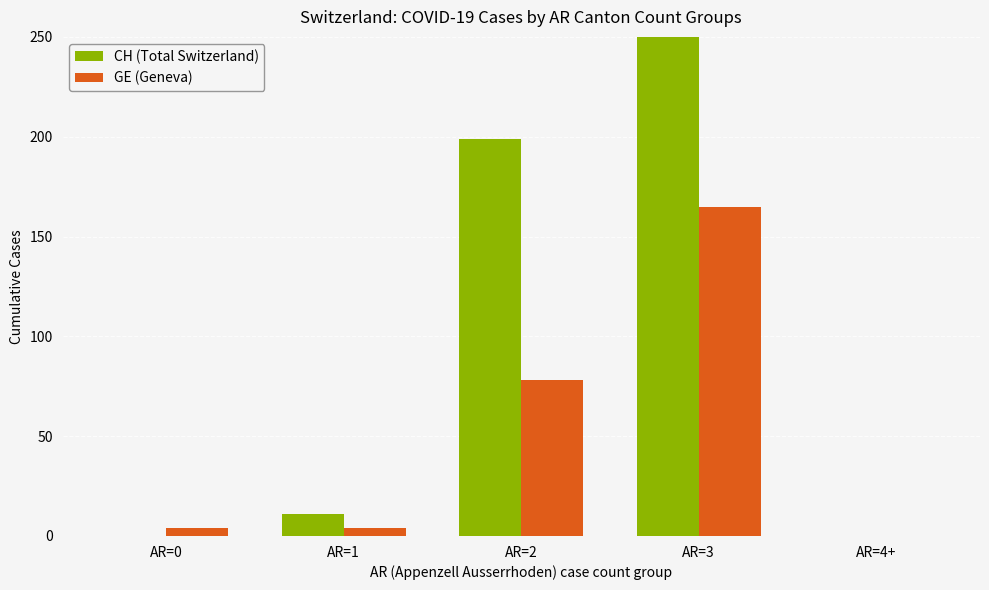

Is it true that CH (Total Switzerland) equals 292 at AR=3?

False